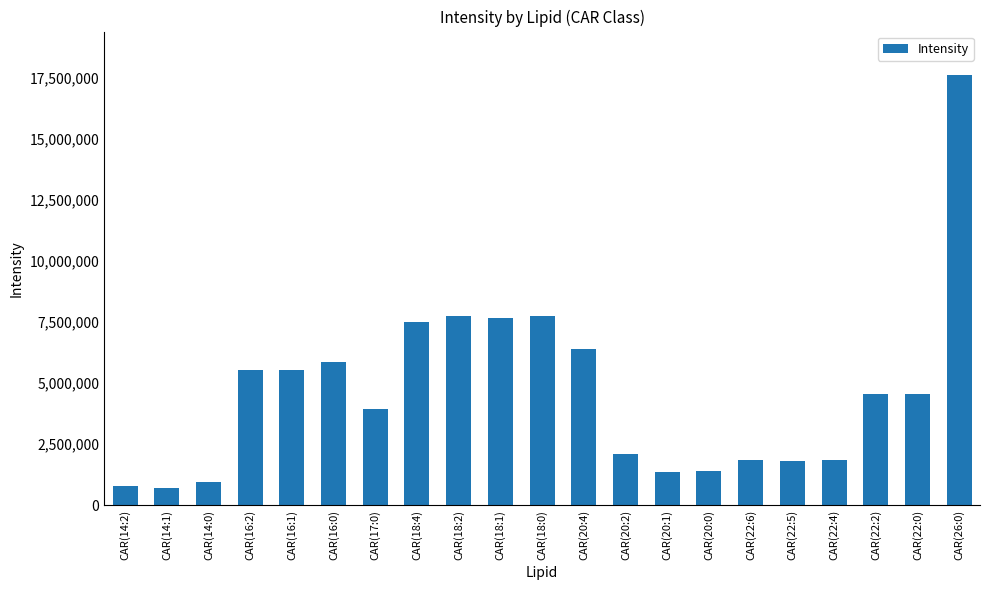

How many values are below 4567431?

10